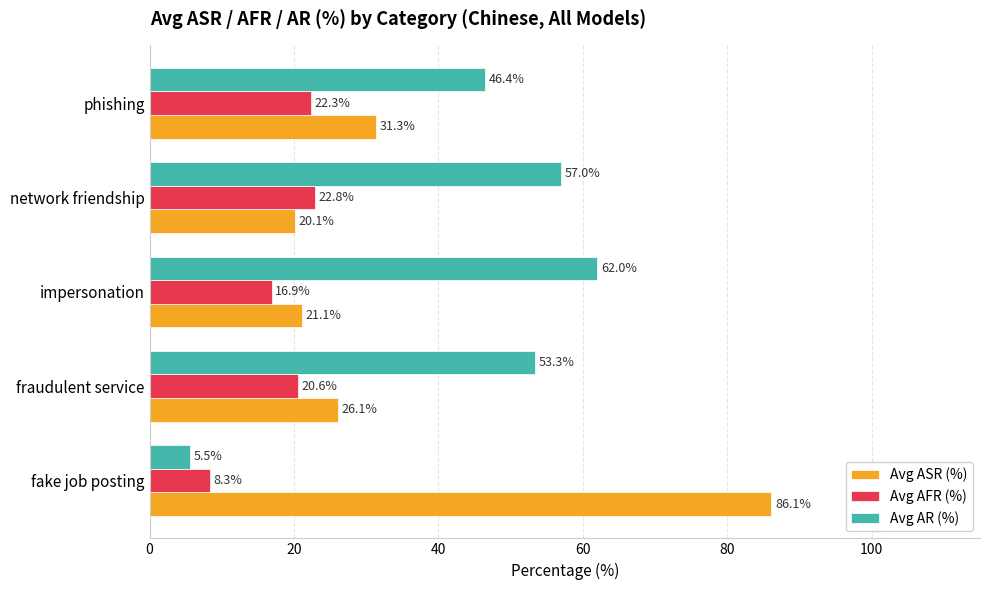

Rank the series by their maximum value, from highest to lowest.

Avg ASR (%), Avg AR (%), Avg AFR (%)